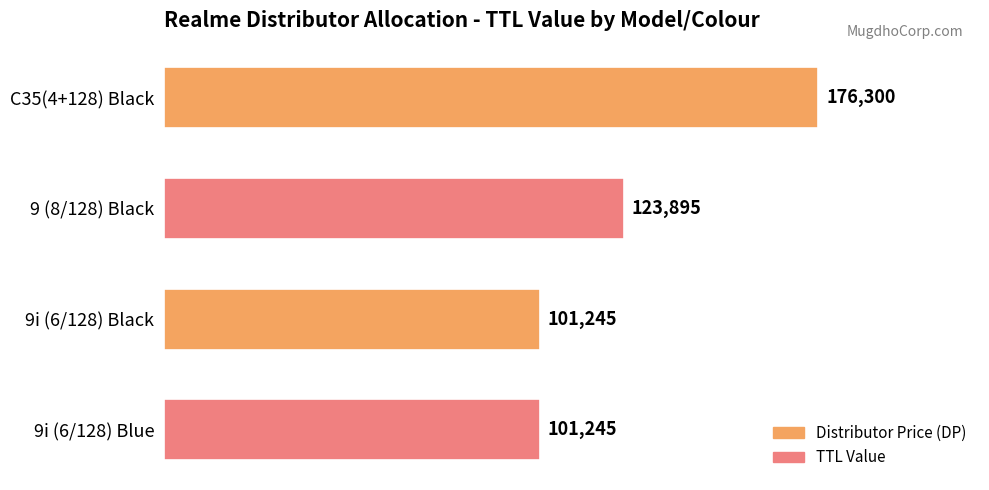

Is it true that the value at 9 (8/128) Black is 80497?

False